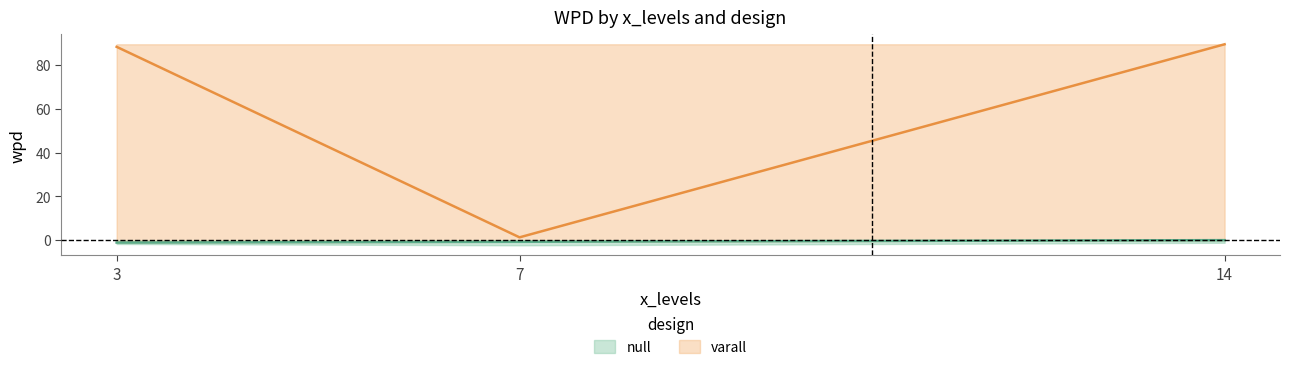

What is the average value of the varall_wpd series?

59.7